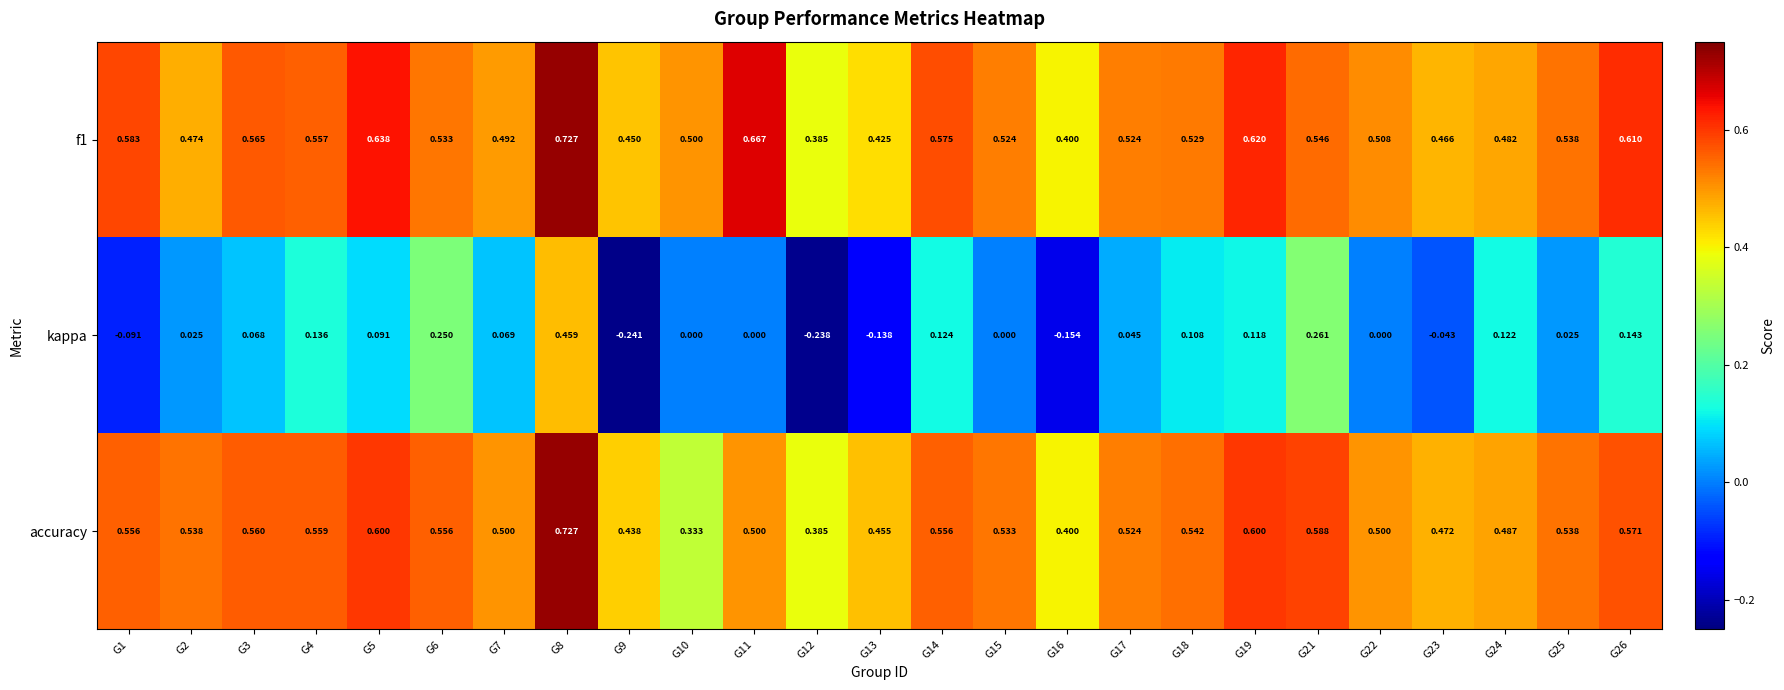

Which series has the widest spread of values?

kappa